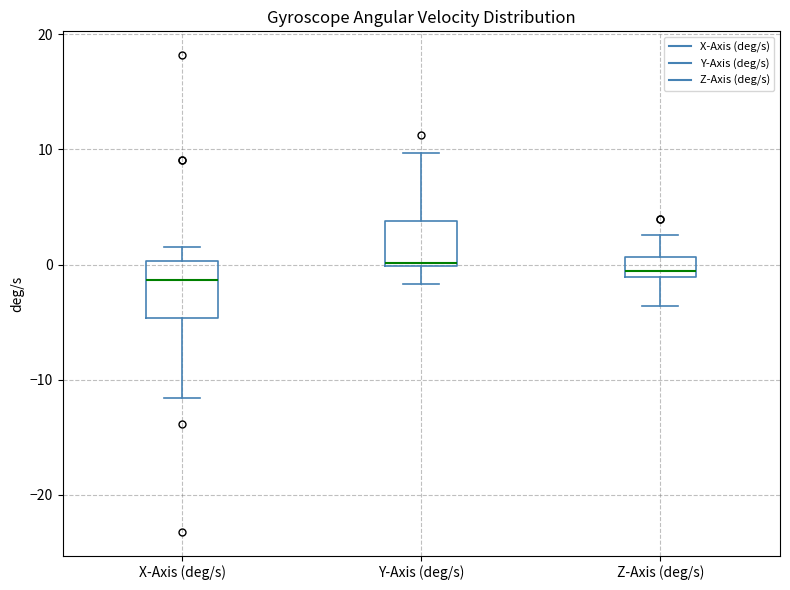

Reading left to right, read every box against the y-axis: the position of its median line, the range the box covers, and the ends of its whiskers. The values are not printed on the chart, so give them approximately, as read against the axis.

X-Axis (deg/s): median -1, box -5 to 0, whiskers -12 to 2
Y-Axis (deg/s): median 0 (just above the box's lower edge), box 0 to 4, whiskers -2 to 10
Z-Axis (deg/s): median -1 (just above the box's lower edge), box -1 to 1, whiskers -4 to 3